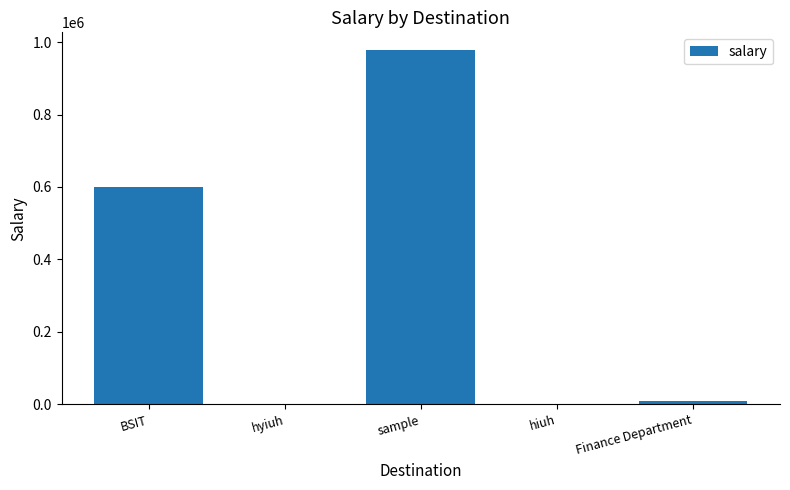

What is the maximum value shown in the chart?

978107